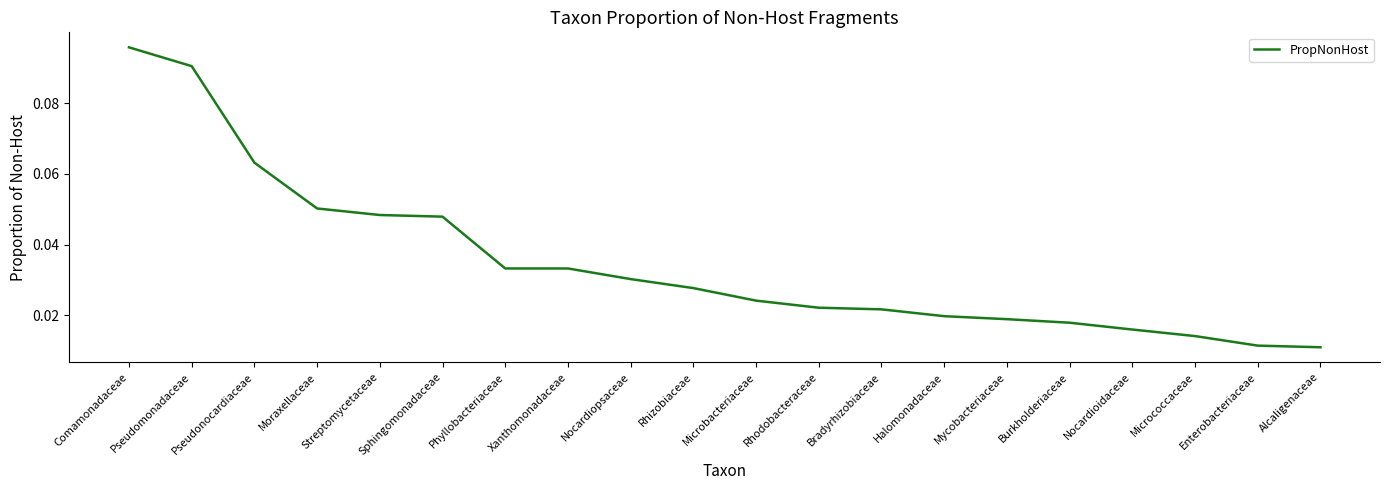

What position from the left is Sphingomonadaceae?

6